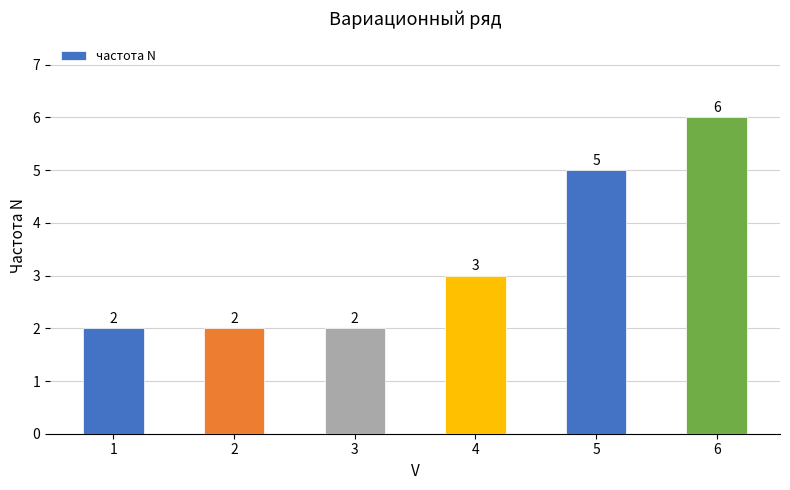

What is the greatest value displayed?

6